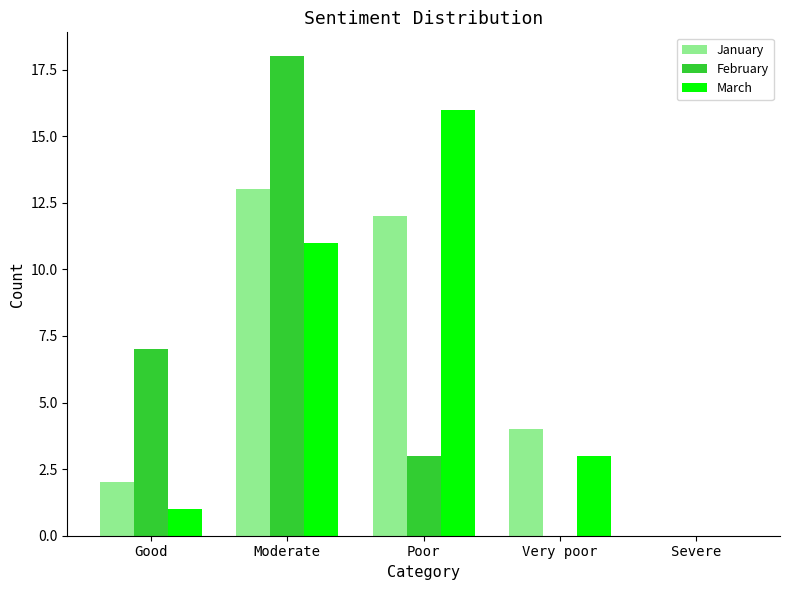

Are the bars grouped side by side (vs. stacked)?

Yes